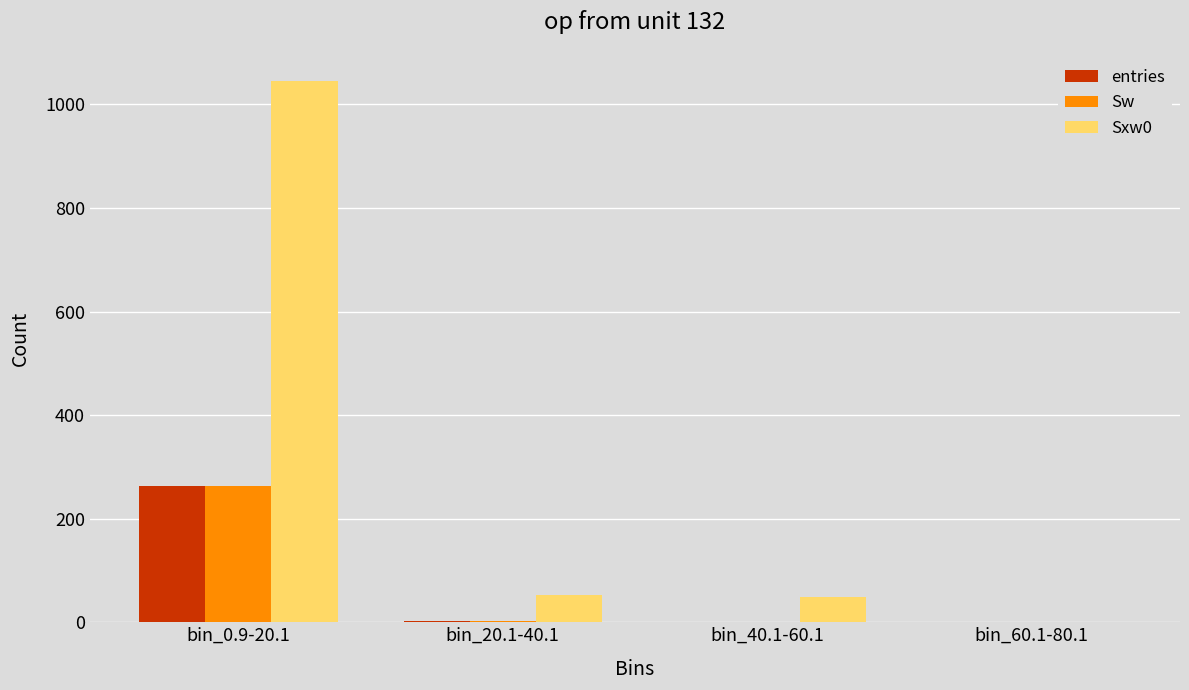

Is the value of Sxw0 at bin_20.1-40.1 greater than the value of Sw at bin_60.1-80.1?

Yes